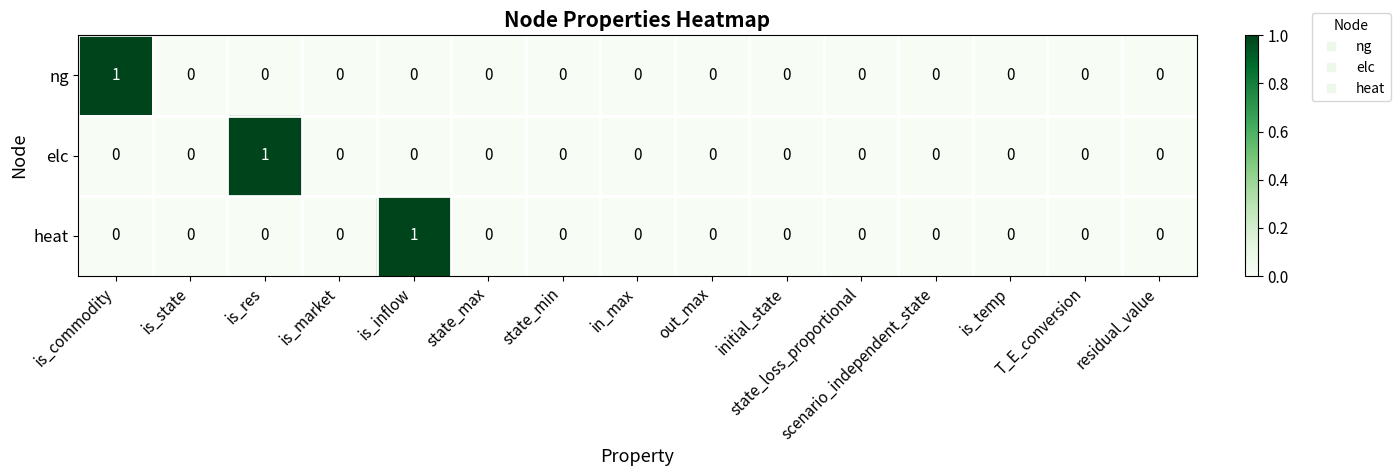

How many elc values are between 0 and 1?

15